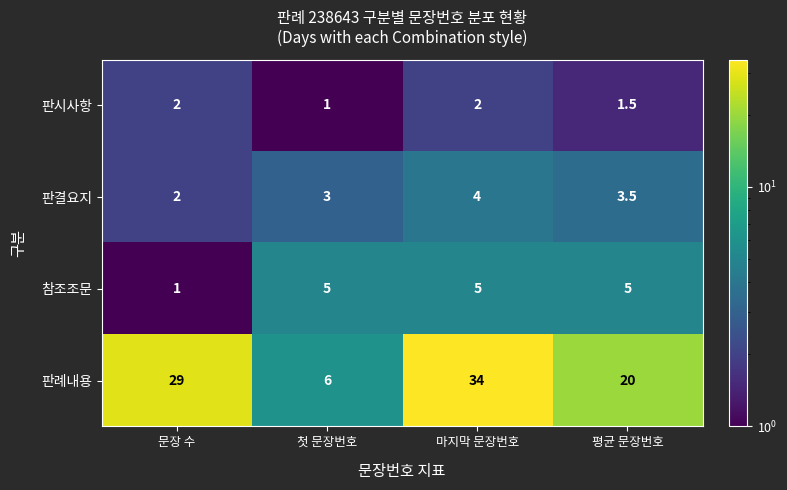

What is the sum of all 판례내용 values?

89.0